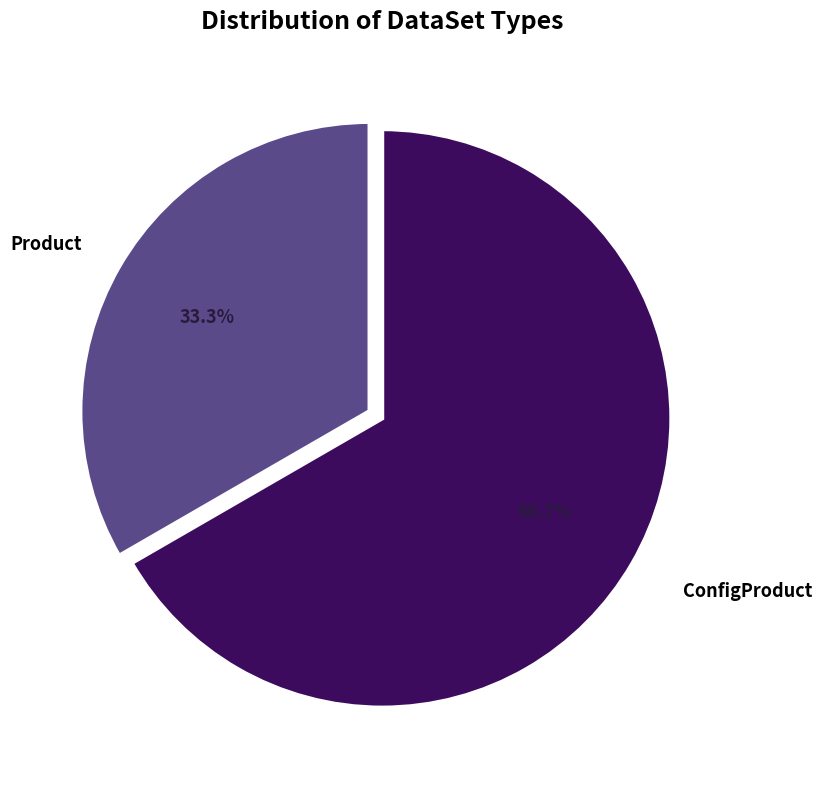

Is there any slice that represents more than half of the pie?

Yes